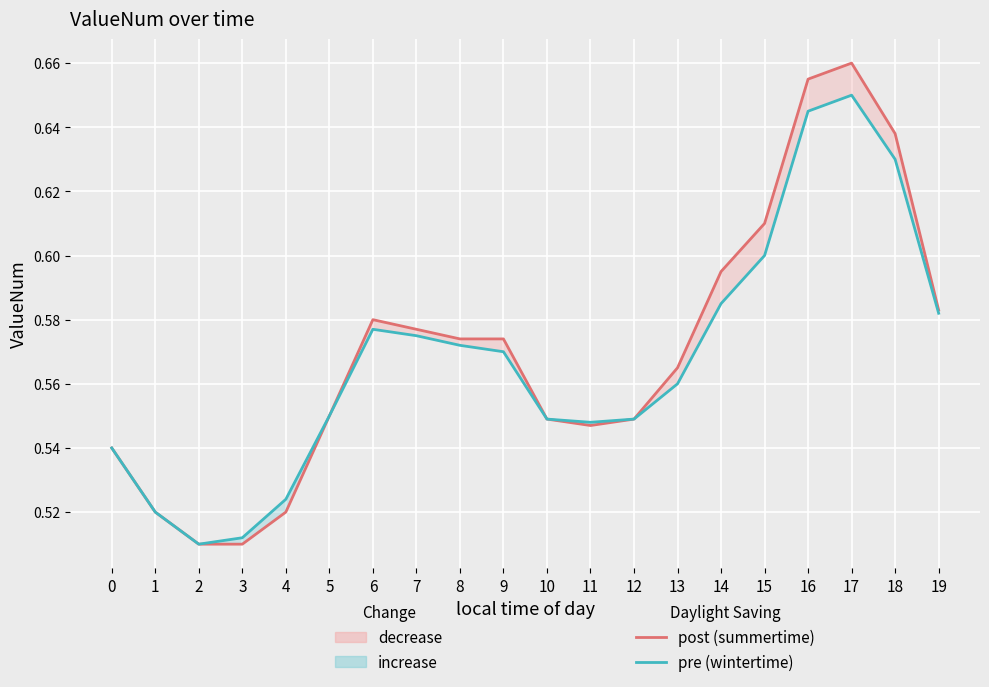

At which category does the chart reach its peak across all series?

17